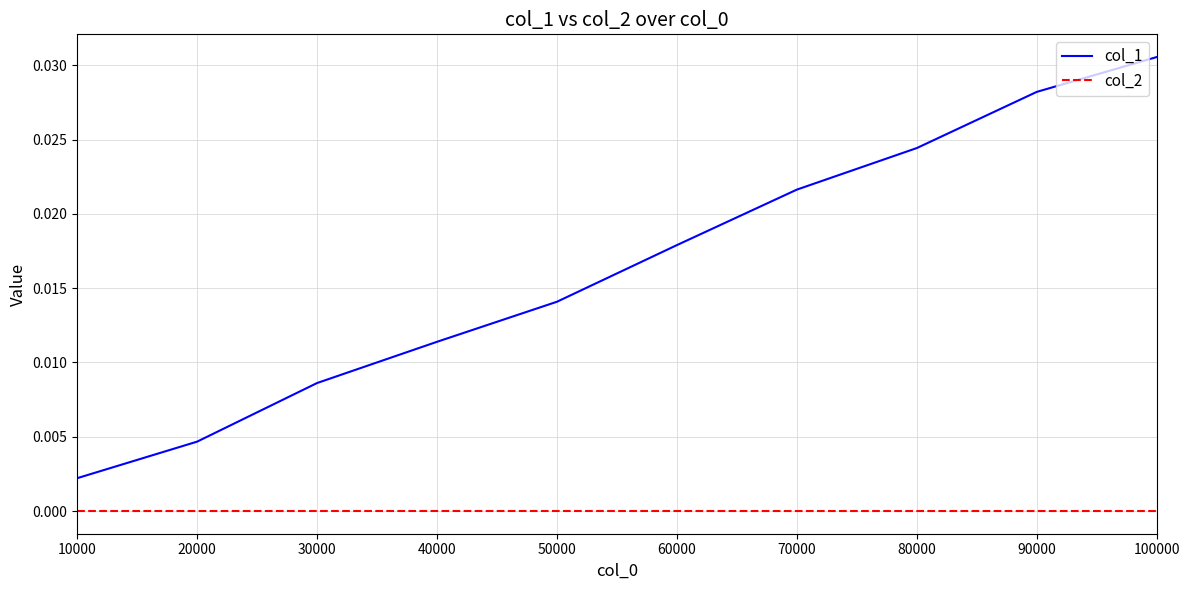

List the series in order of their peak value, highest first.

col_1, col_2